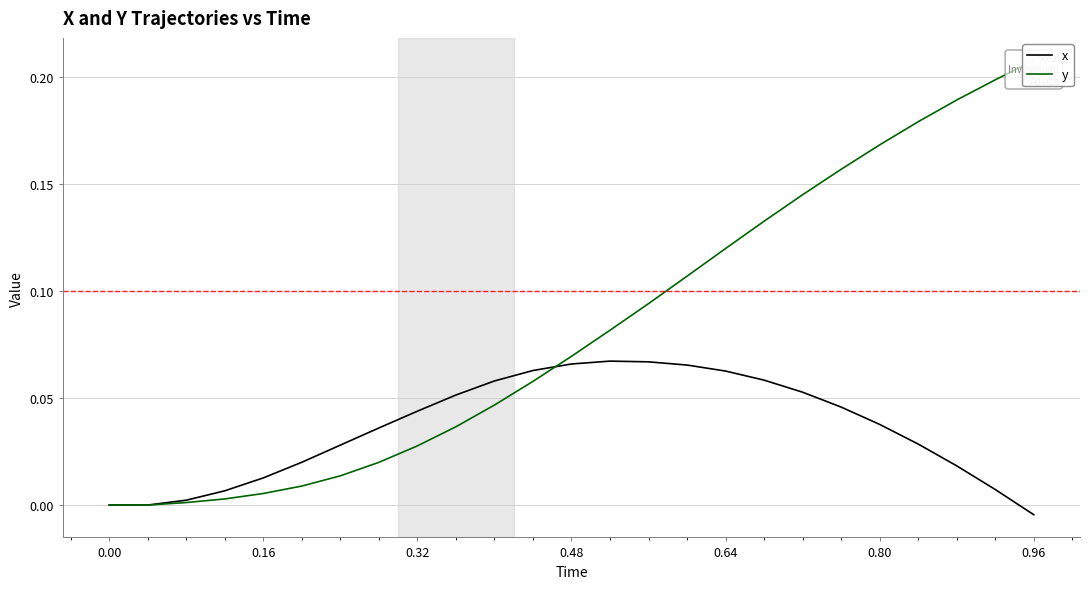

What is the difference between the second highest and minimum values in the y series?

0.2